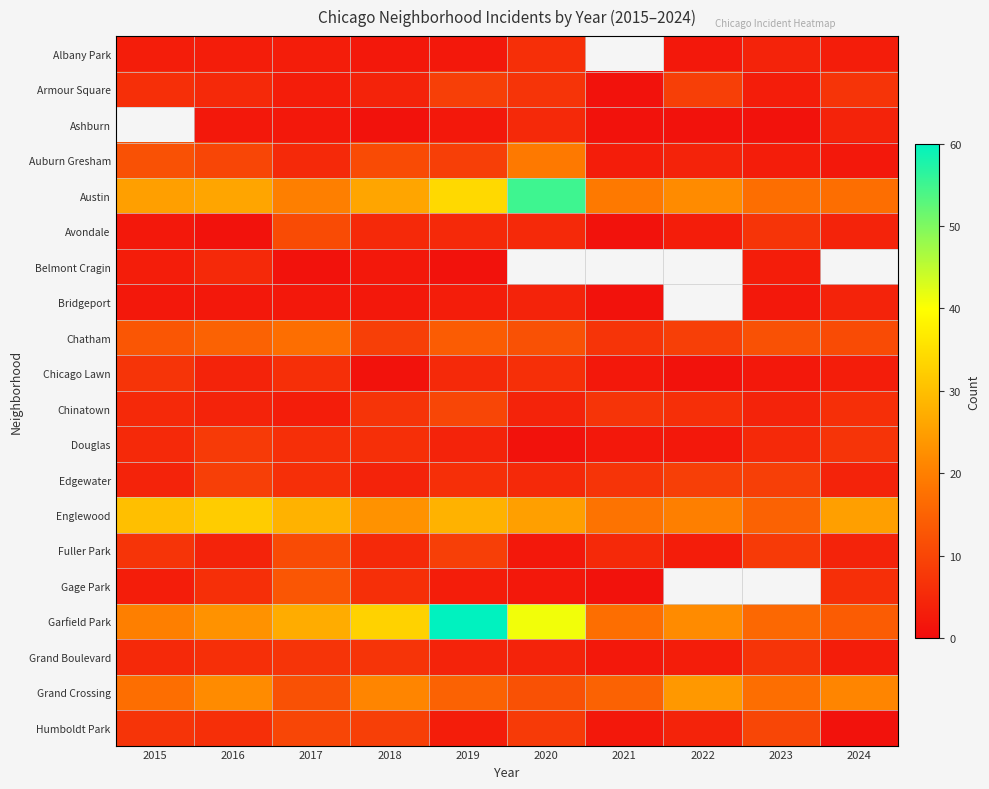

At 2017, list the series in order from largest to smallest.

Englewood, Garfield Park, Austin, Chatham, Gage Park, Grand Crossing, Avondale, Fuller Park, Humboldt Park, Grand Boulevard, Chicago Lawn, Douglas, Edgewater, Auburn Gresham, Albany Park, Armour Square, Chinatown, Ashburn, Bridgeport, Belmont Cragin